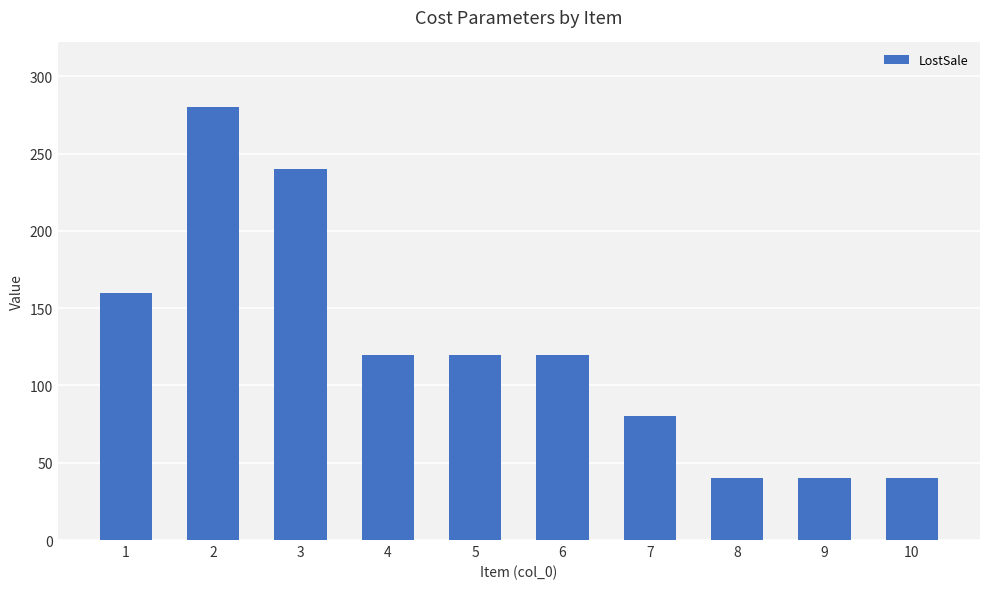

Reading left to right, transcribe all the data shown in this chart.

1=160	2=280	3=240	4=120	5=120	6=120	7=80	8=40	9=40	10=40